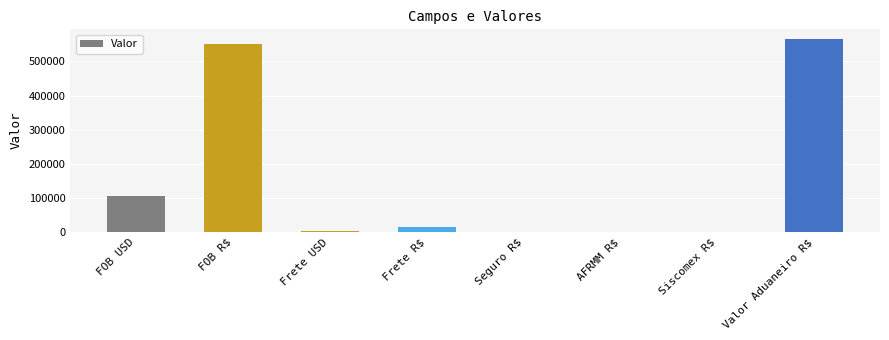

What is the average value?

154926.3